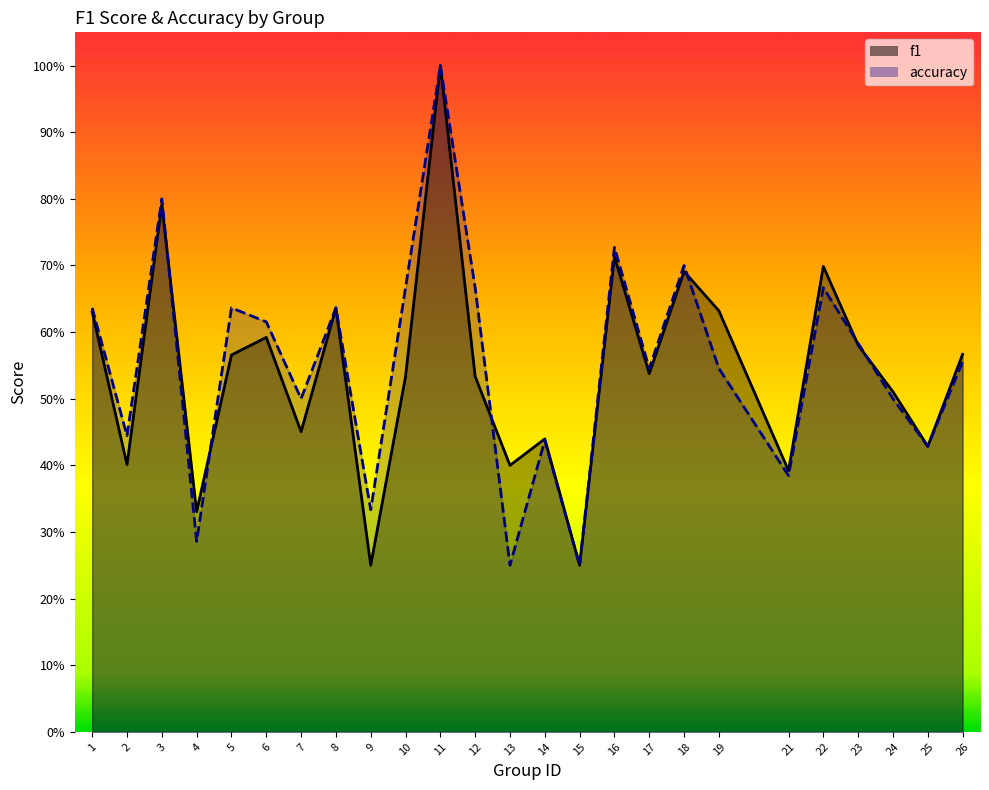

List the labels in order of accuracy value, largest first.

11, 3, 16, 18, 10, 12, 22, 1, 5, 8, 6, 23, 26, 17, 19, 7, 24, 2, 14, 25, 21, 9, 4, 13, 15